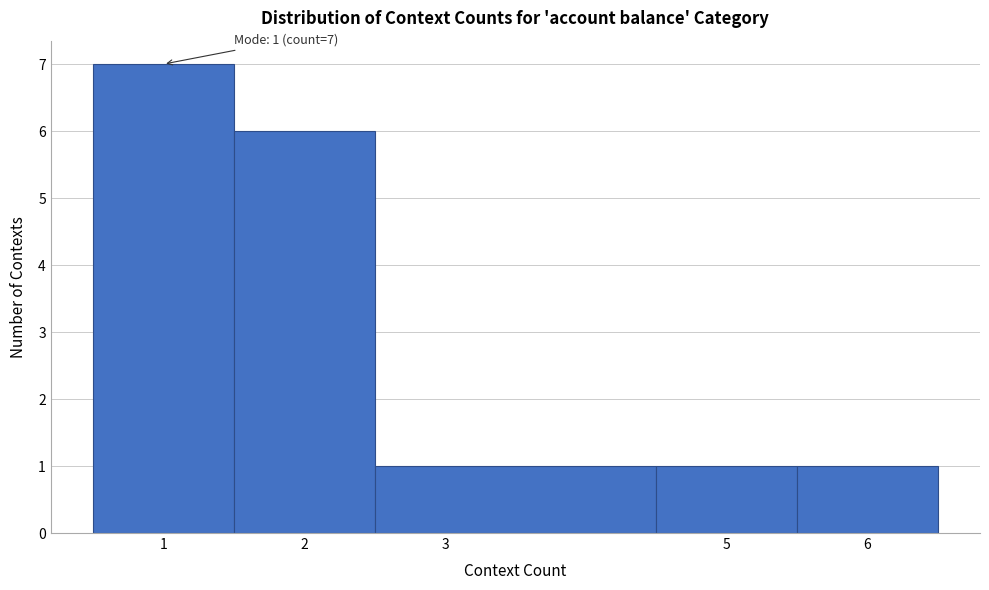

Which range on the x-axis has the tallest bar?

0.5 to 1.5